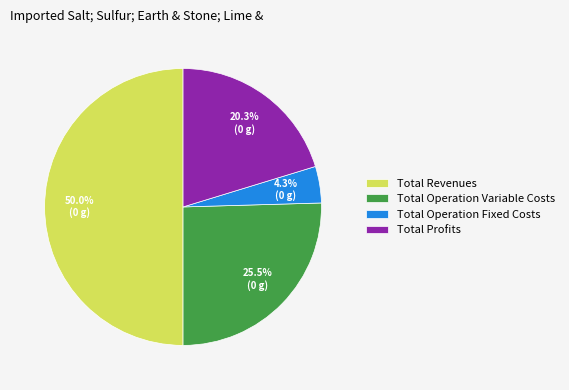

What percentage is the Total Operation Fixed Costs slice, to the nearest percent?

4%